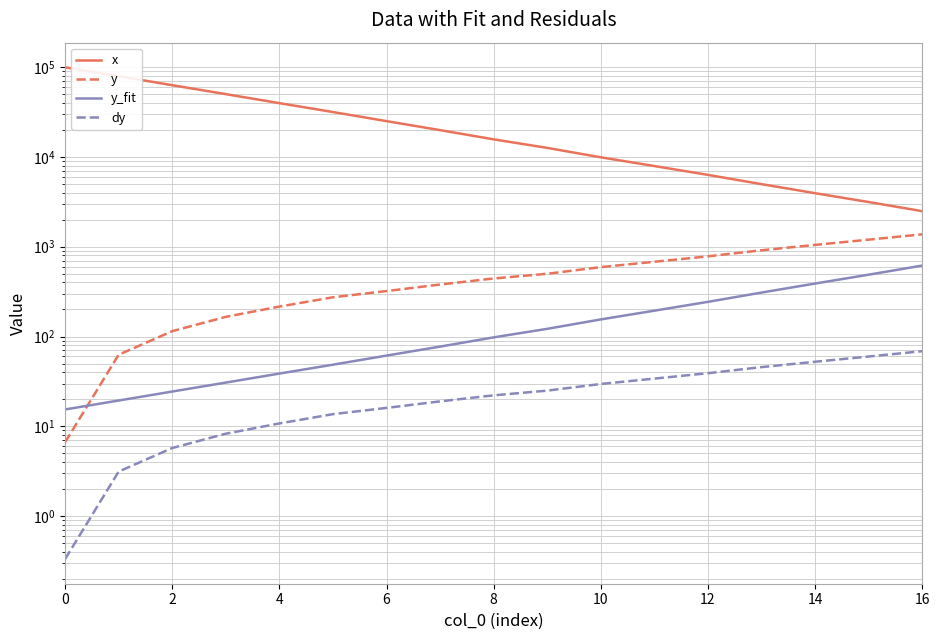

The y series shows 618.6 at 13. True or false?

False